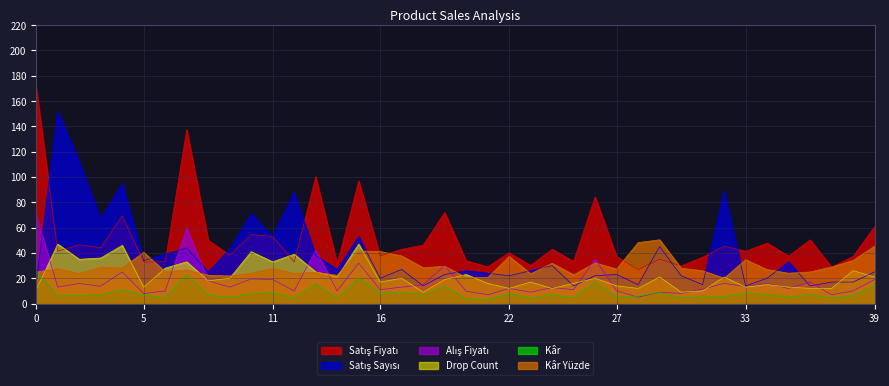

Reading left to right, transcribe all the data shown in this chart.

Kâr Yüzde: 0=24.9	1=27.6	2=23.7	3=28.7	4=28.2	5=40.5	6=25.2	7=26.6	8=22.4	9=21.8	10=24.0	11=27.8	12=23.9	13=24.8	14=22.3	15=41.6	16=41.1	17=37.6	18=28.4	19=29.5	20=20.7	21=20.5	22=37.2	23=23.6	24=31.9	25=22.7	26=32.1	27=27.3	28=48.2	29=50.4	30=27.9	31=25.9	32=20.0	33=34.7	34=26.9	35=24.0	36=25.0	37=28.9	38=34.1	39=45.4
Satış Fiyatı: 0=170.6	1=41.4	2=46.5	3=44.1	4=69.4	5=32.8	6=33.1	7=137.5	8=50.0	9=38.2	10=54.5	11=53.0	12=32.8	13=100.2	14=31.3	15=96.9	16=37.6	17=42.9	18=46.2	19=72.0	20=33.9	21=29.0	22=40.2	23=30.1	24=43.0	25=33.4	26=84.2	27=37.2	28=26.8	29=35.1	30=29.6	31=36.7	32=45.3	33=41.3	34=47.8	35=37.5	36=50.4	37=28.9	38=37.2	39=60.8
Kâr: 0=25.1	1=6.4	2=6.4	3=6.9	4=11.1	5=6.6	6=4.8	7=23.1	8=6.7	9=5.0	10=7.7	11=8.7	12=4.5	13=15.6	14=4.2	15=20.4	16=8.4	17=8.7	18=7.3	19=13.6	20=3.9	21=3.0	22=8.1	23=4.2	24=7.2	25=4.6	26=17.1	27=5.2	28=6.0	29=8.9	30=4.6	31=5.5	32=5.4	33=8.3	34=7.3	35=5.2	36=7.1	37=4.3	38=6.5	39=14.2
Alış Fiyatı: 0=70.0	1=13.0	2=15.8	3=13.7	4=25.0	5=7.9	6=10.0	7=60.0	8=17.9	9=13.0	10=19.4	11=19.0	12=10.0	13=42.2	14=9.9	15=31.9	16=11.0	17=13.0	18=14.8	19=30.0	20=9.8	21=7.0	22=12.0	23=9.0	24=12.7	25=11.0	26=35.0	27=10.0	28=5.1	29=9.0	30=8.0	31=11.5	32=15.9	33=13.5	34=16.0	35=11.9	36=17.0	37=7.0	38=10.0	39=19.0
Satış Sayısı: 0=16.0	1=152.0	2=112.0	3=67.0	4=95.0	5=34.0	6=39.0	7=44.0	8=25.0	9=43.0	10=71.0	11=53.0	12=88.0	13=38.0	14=27.0	15=53.0	16=20.0	17=27.0	18=14.0	19=23.0	20=26.0	21=24.0	22=22.0	23=26.0	24=30.0	25=14.0	26=22.0	27=23.0	28=15.0	29=45.0	30=22.0	31=15.0	32=89.0	33=14.0	34=20.0	35=33.0	36=14.0	37=17.0	38=17.0	39=25.0
Drop Count: 0=11.0	1=47.0	2=35.0	3=36.0	4=46.0	5=13.0	6=28.0	7=33.0	8=18.0	9=20.0	10=41.0	11=33.0	12=39.0	13=25.0	14=21.0	15=47.0	16=17.0	17=20.0	18=9.0	19=19.0	20=23.0	21=16.0	22=12.0	23=17.0	24=12.0	25=16.0	26=20.0	27=14.0	28=12.0	29=21.0	30=9.0	31=10.0	32=21.0	33=13.0	34=15.0	35=13.0	36=12.0	37=12.0	38=26.0	39=21.0